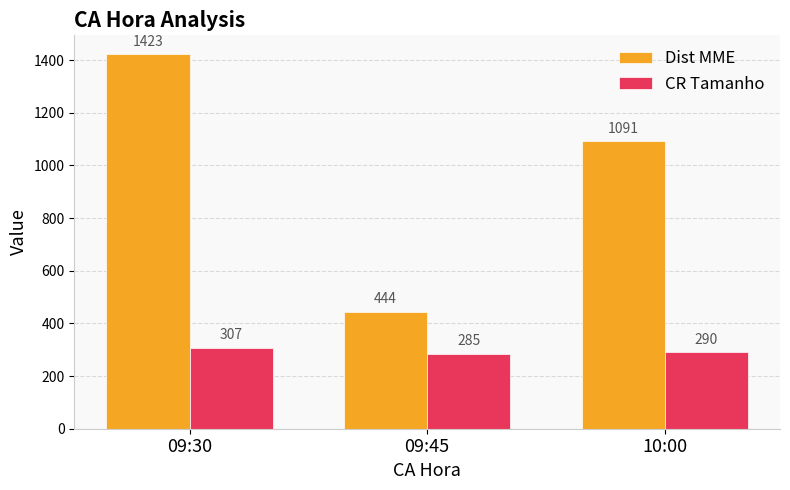

Is the value of Dist MME at 09:30 greater than the value of CR Tamanho at 10:00?

Yes